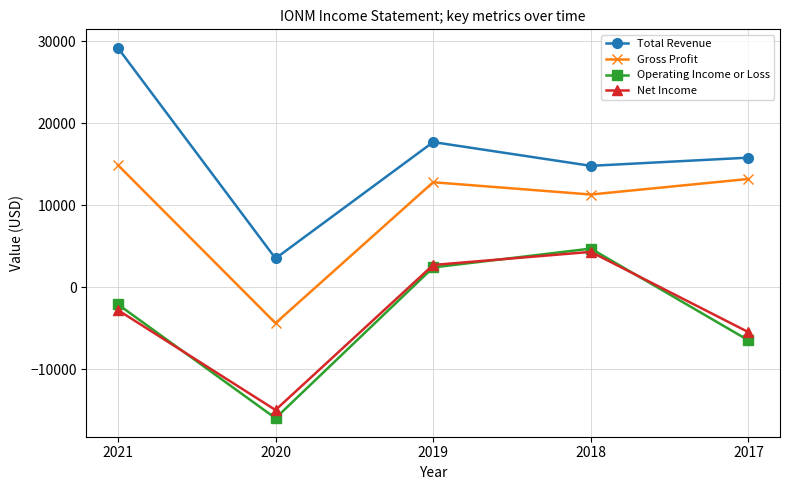

At which label does Net Income reach its peak?

2018